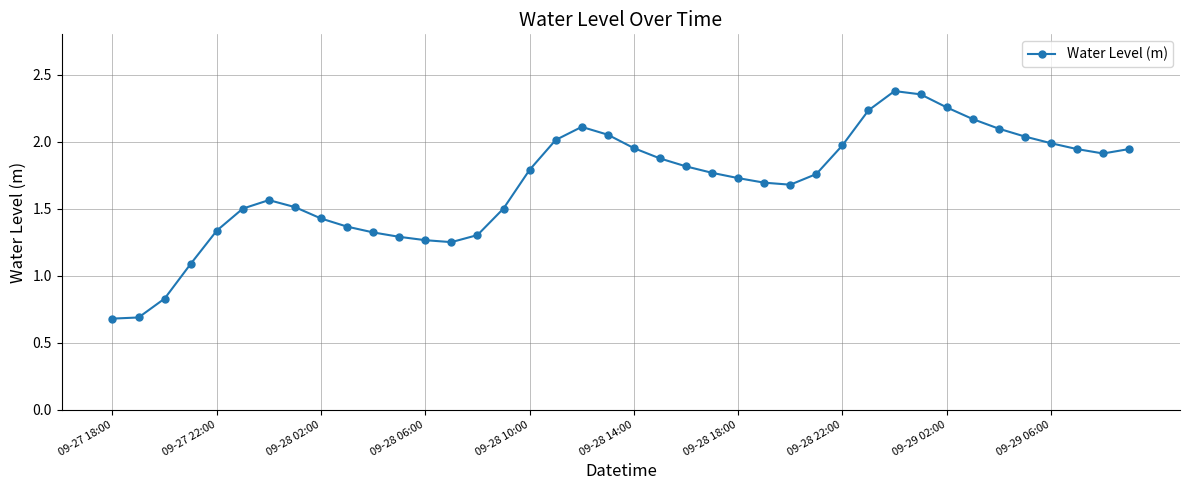

What is the minimum value shown in the chart?

0.7